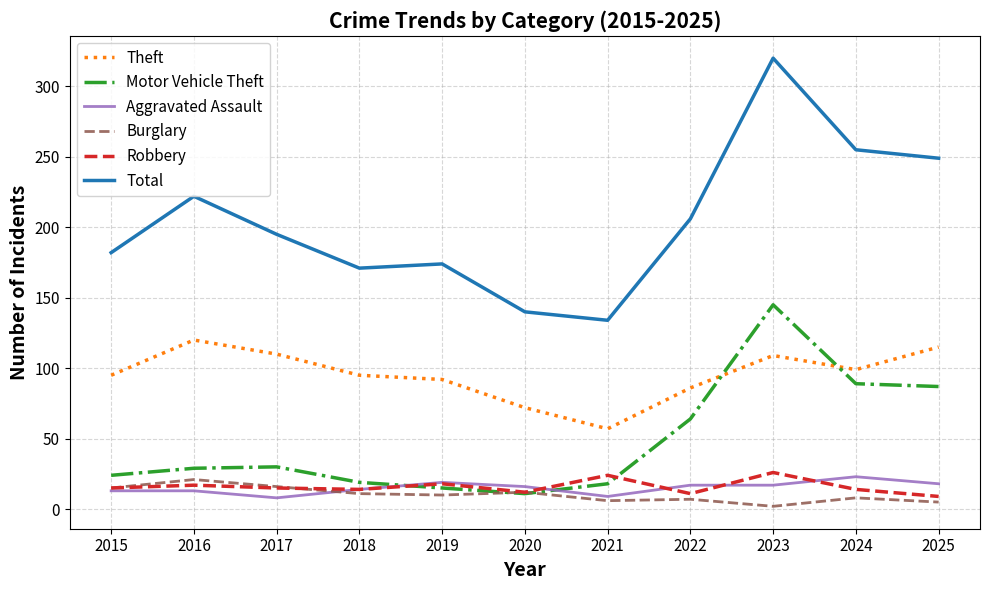

The value of Theft at 2016 is 66. True or false?

False